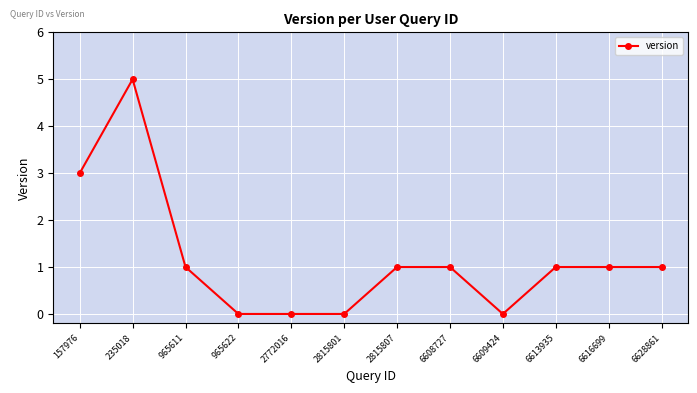

Reading left to right, transcribe all the data shown in this chart.

3	5	1	0	0	0	1	1	0	1	1	1